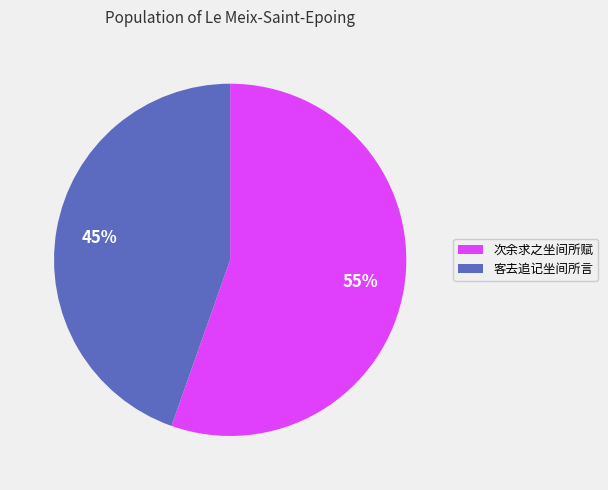

Is it true that 客去追记坐间所言 is 36% of the pie?

False